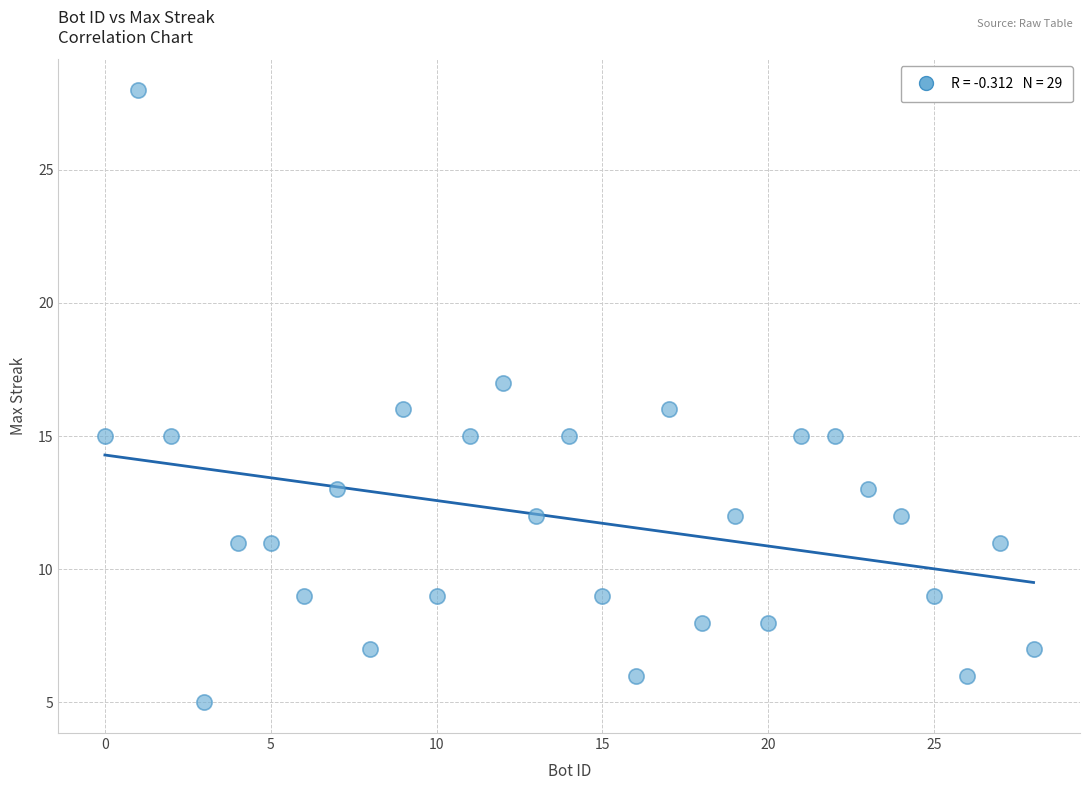

What is the range of Y values (max minus min)?

23